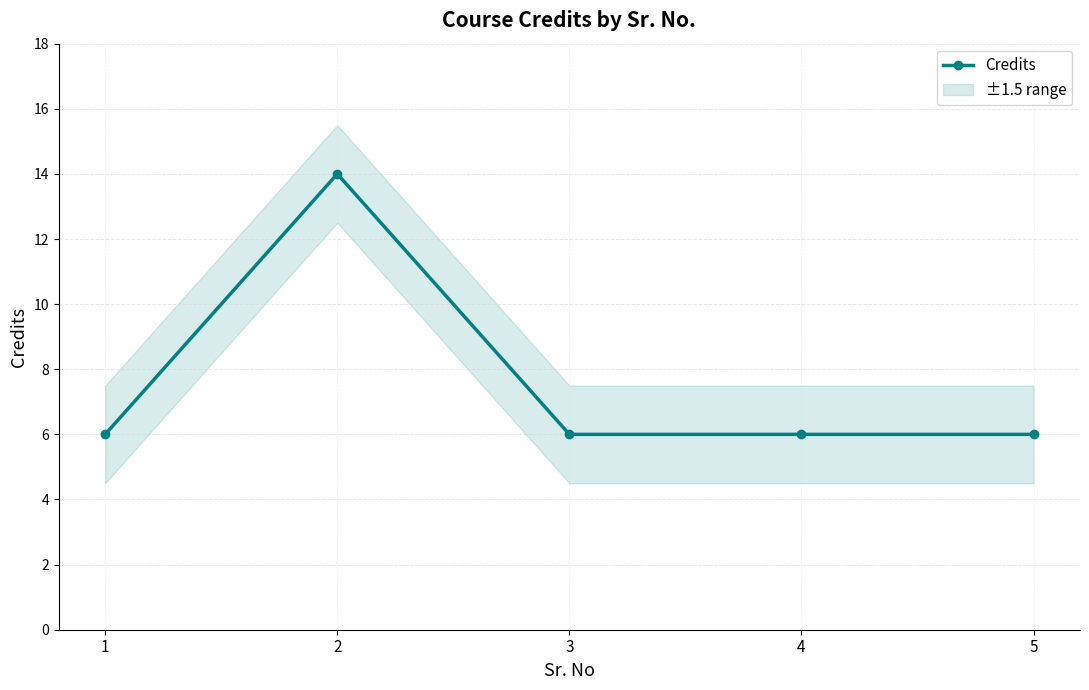

How many data points are above 6?

1